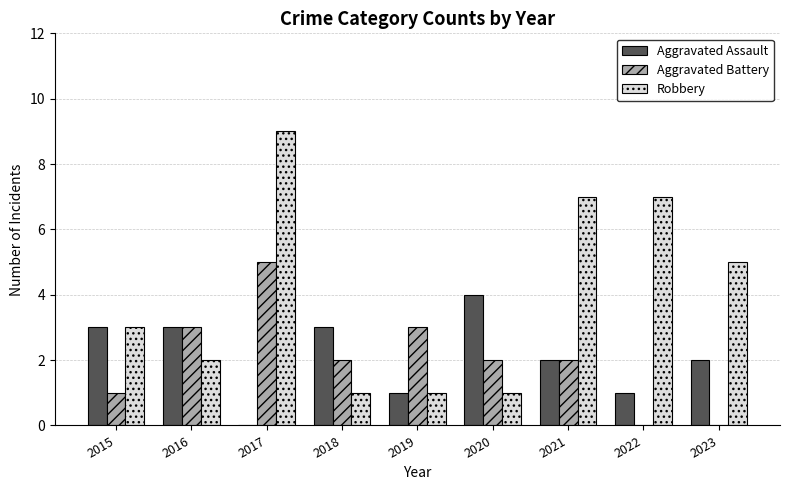

What is the highest value of the Aggravated Assault series?

4